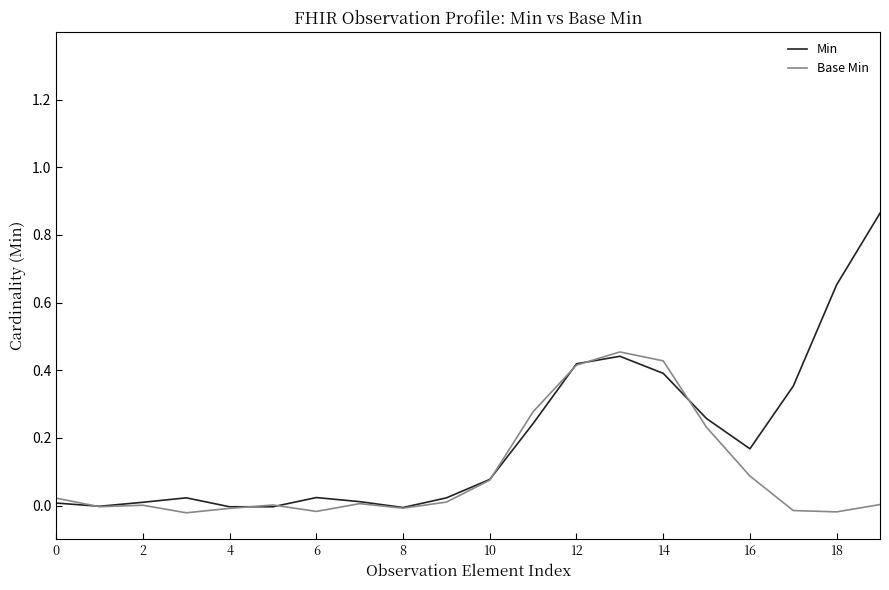

Rank the series by their maximum value, from lowest to highest.

Base Min, Min